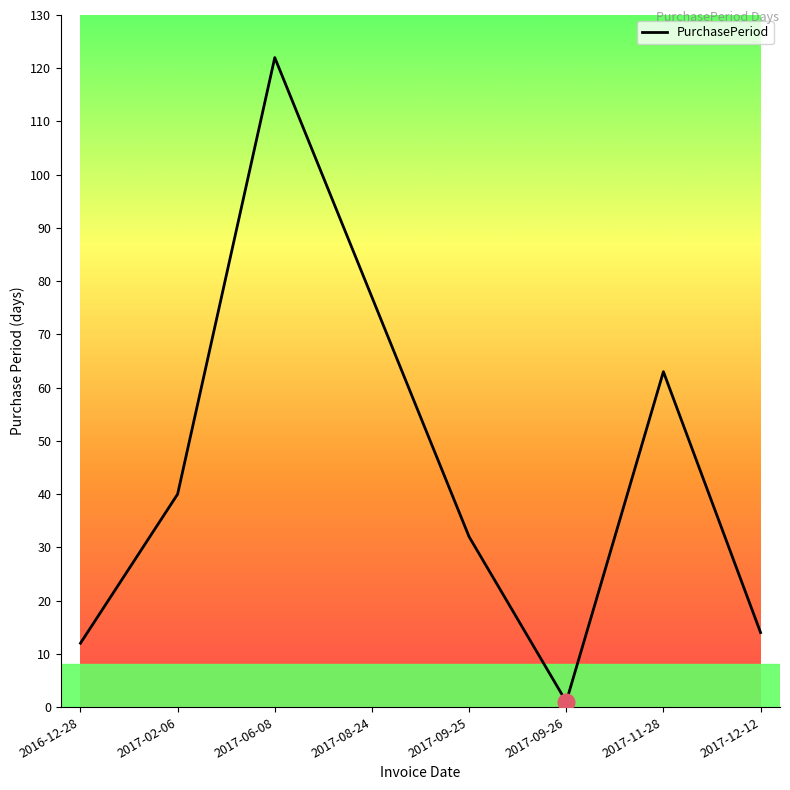

Rank the categories by value from lowest to highest.

2017-09-26, 2016-12-28, 2017-12-12, 2017-09-25, 2017-02-06, 2017-11-28, 2017-08-24, 2017-06-08